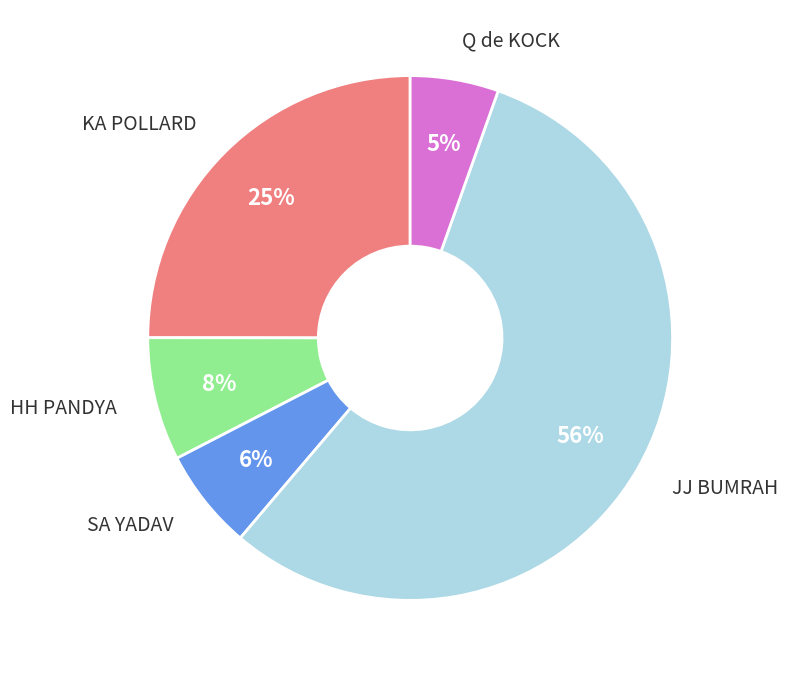

Between Q de KOCK and KA POLLARD, which is larger?

KA POLLARD